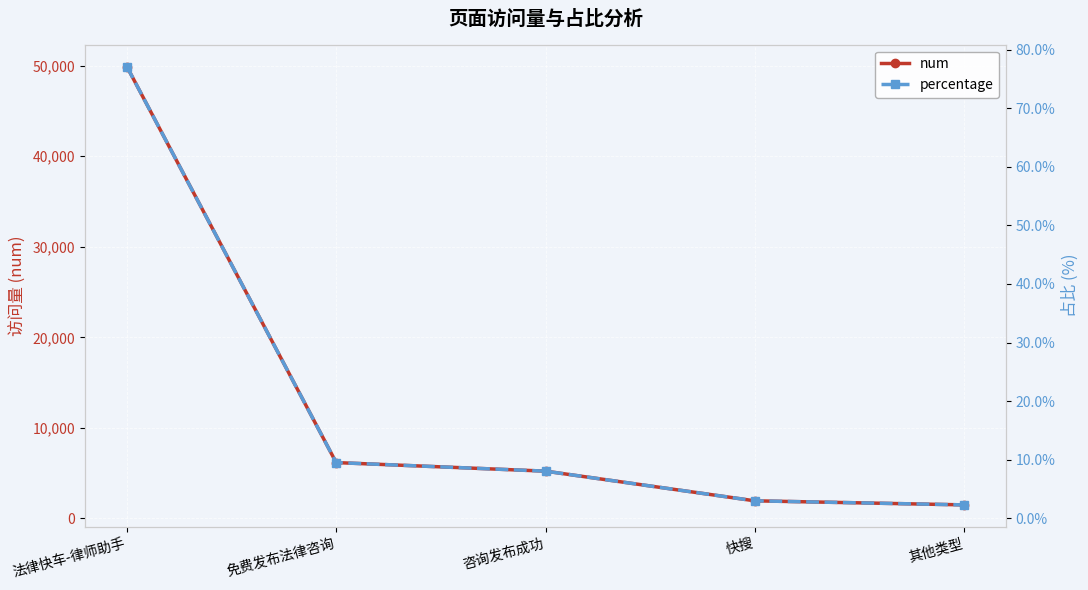

True or false: percentage and num cross at least once.

False